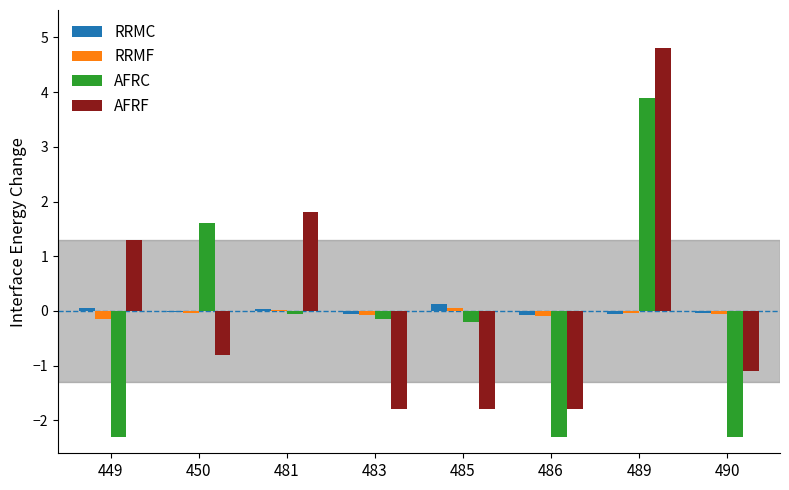

Which series has the largest range (max minus min)?

AFRF